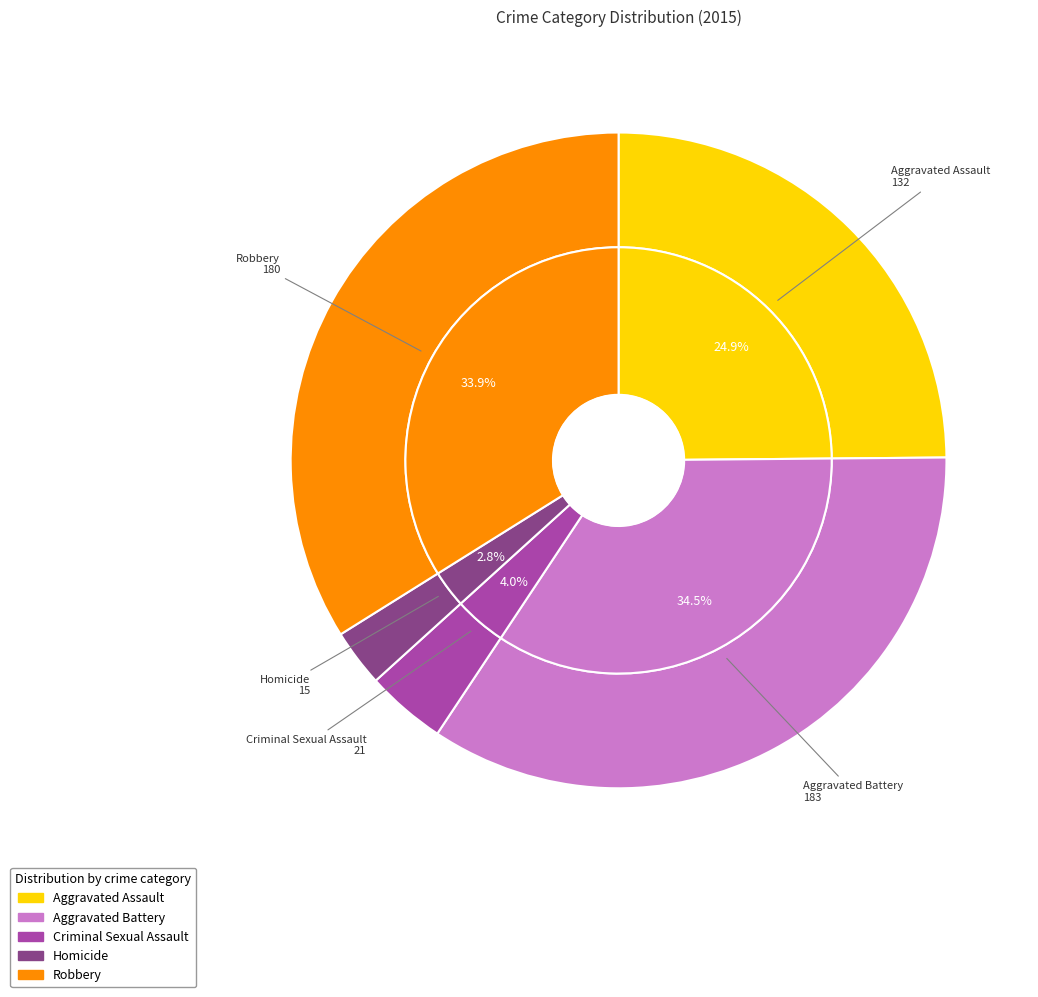

Which category has the biggest portion of the pie?

Aggravated Battery